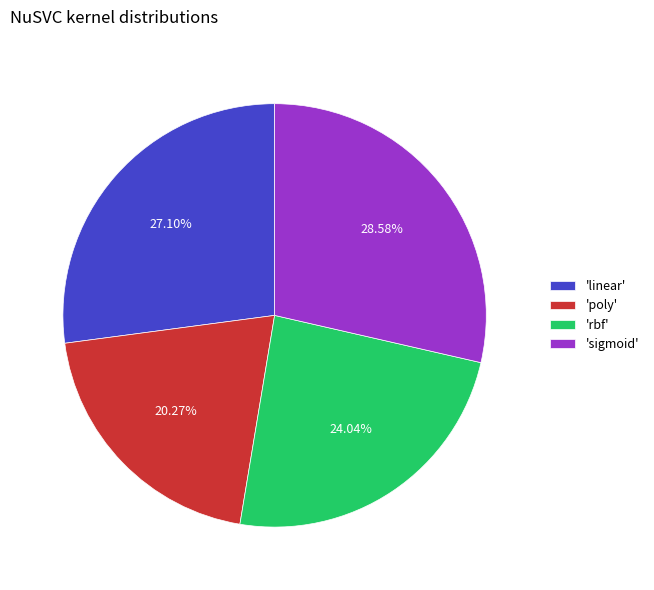

Between 'sigmoid' and 'linear', which is larger?

'sigmoid'